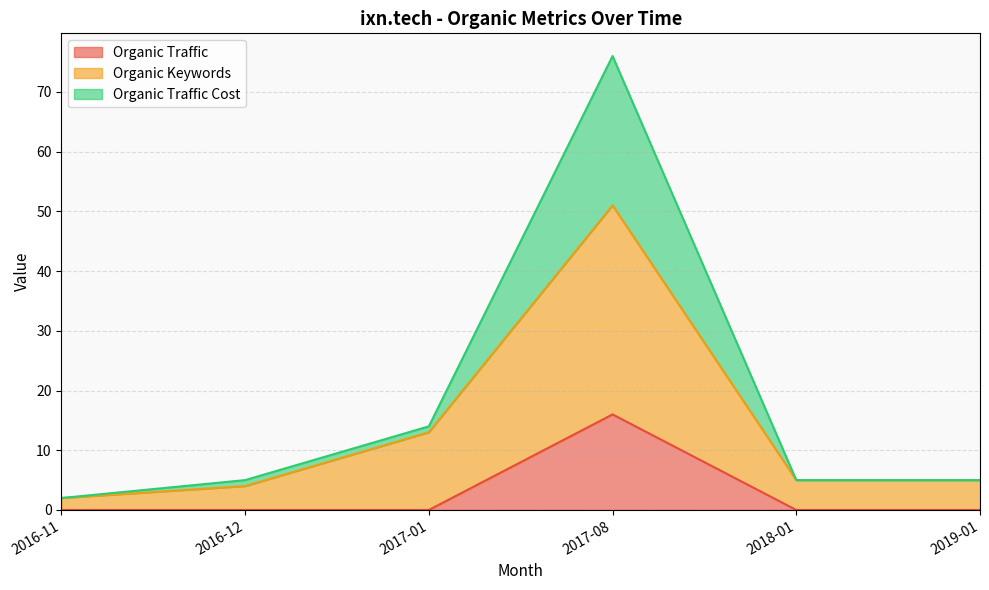

At which label does Organic Traffic Cost first exceed 5?

2017-01